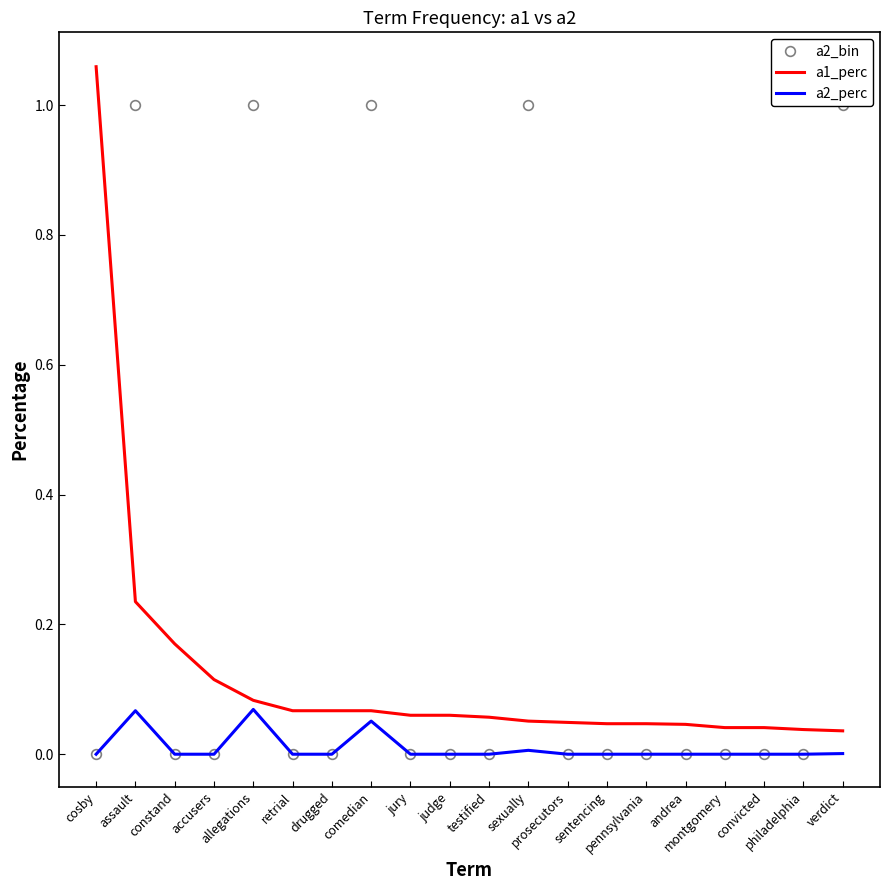

The a2_perc series shows -0.0 at prosecutors. True or false?

False